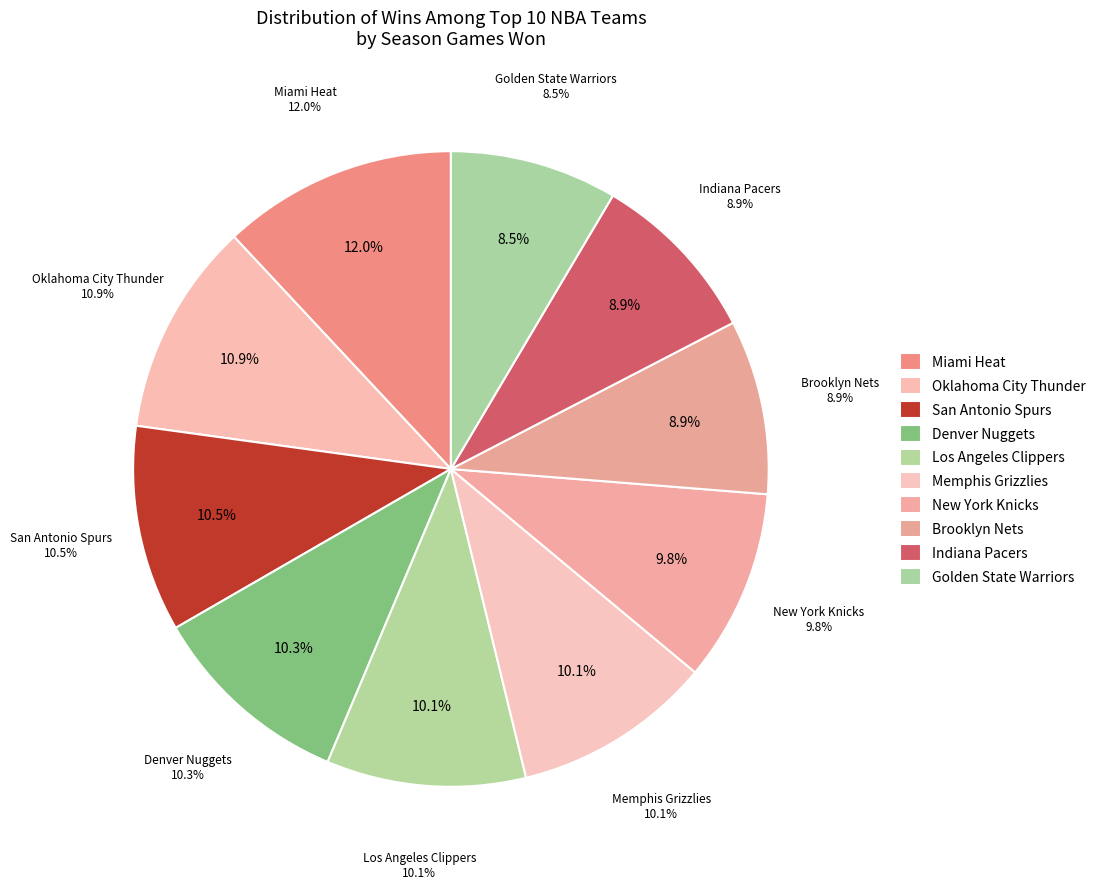

Does any single category account for the majority?

No